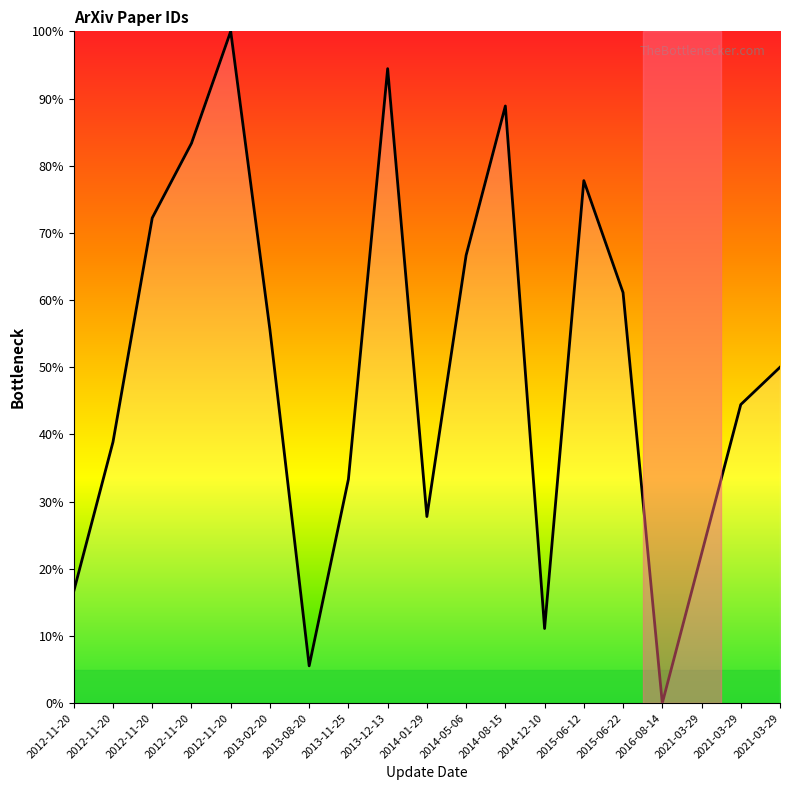

Does the chart have visible grid lines?

No